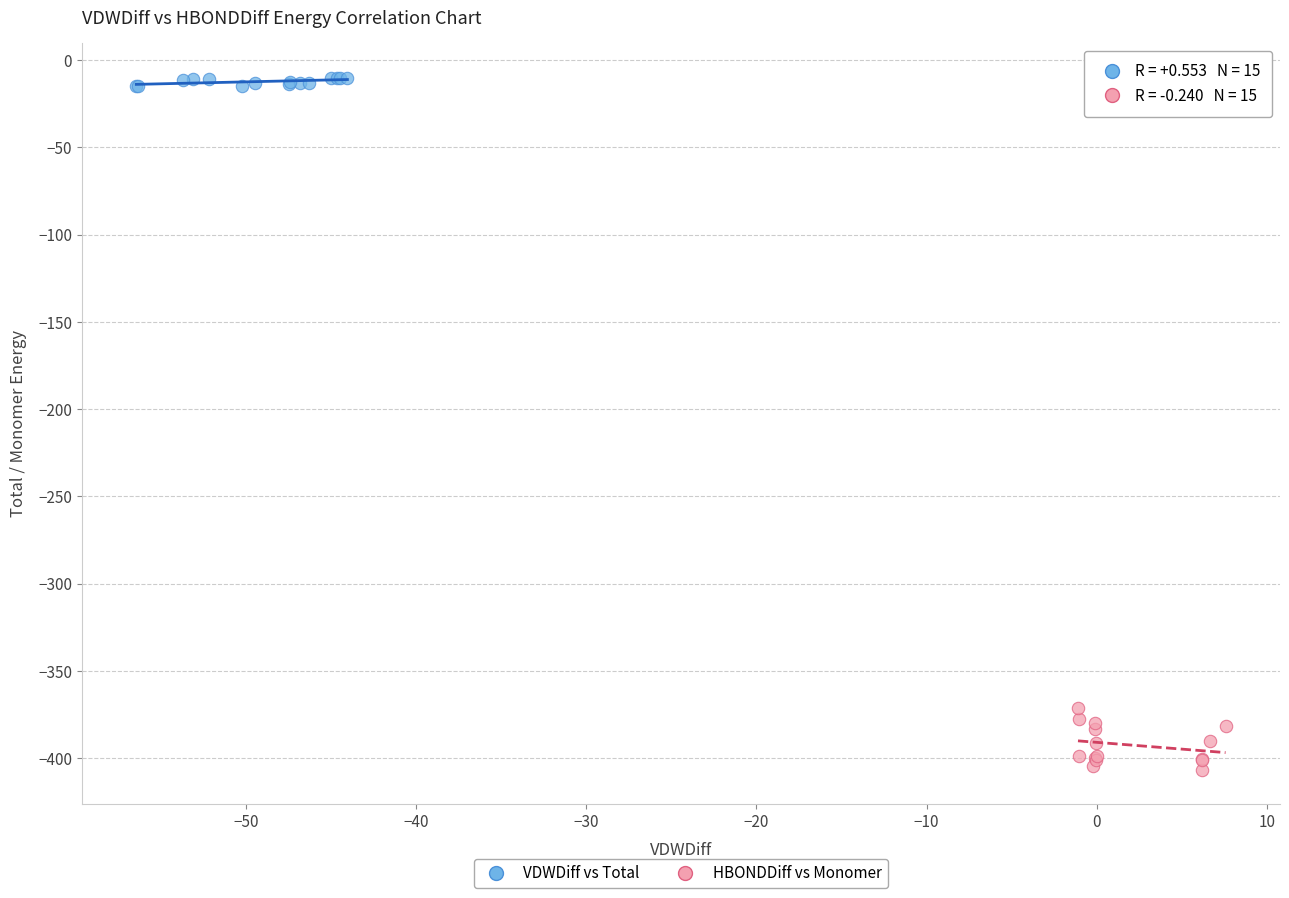

Which series contains the highest Y value?

VDWDiff vs Total